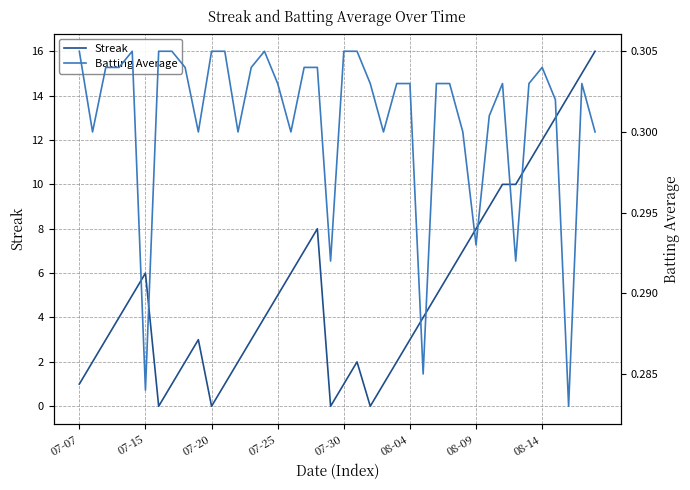

At which category is the sum across all series the highest?

39